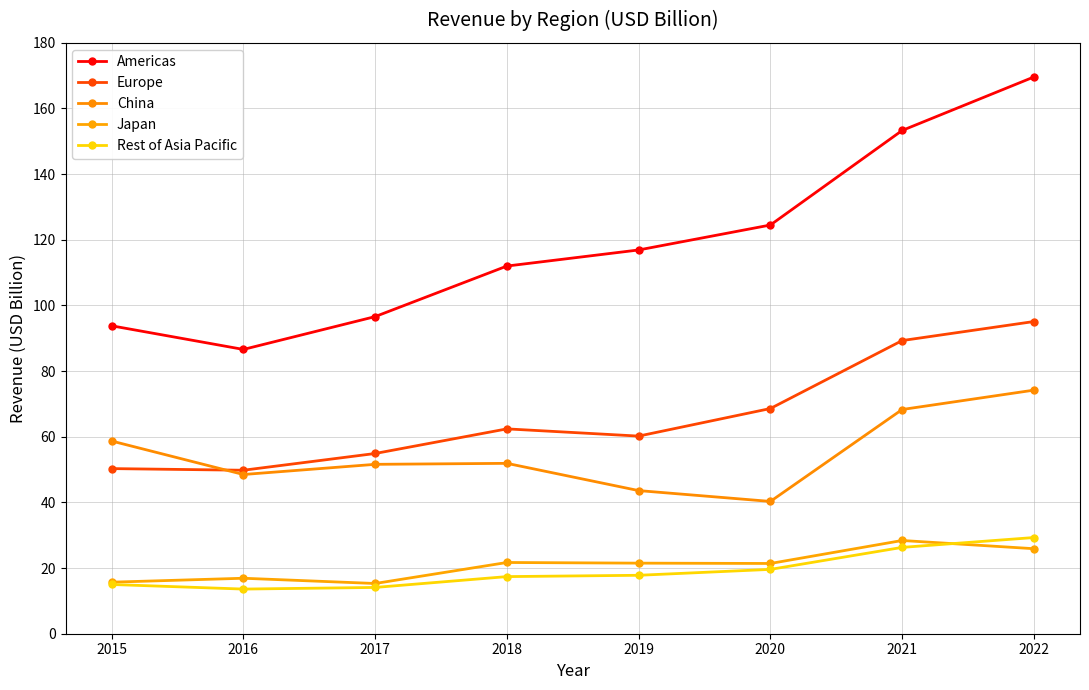

What is the spread (max minus min) of values at 2022?

143.7